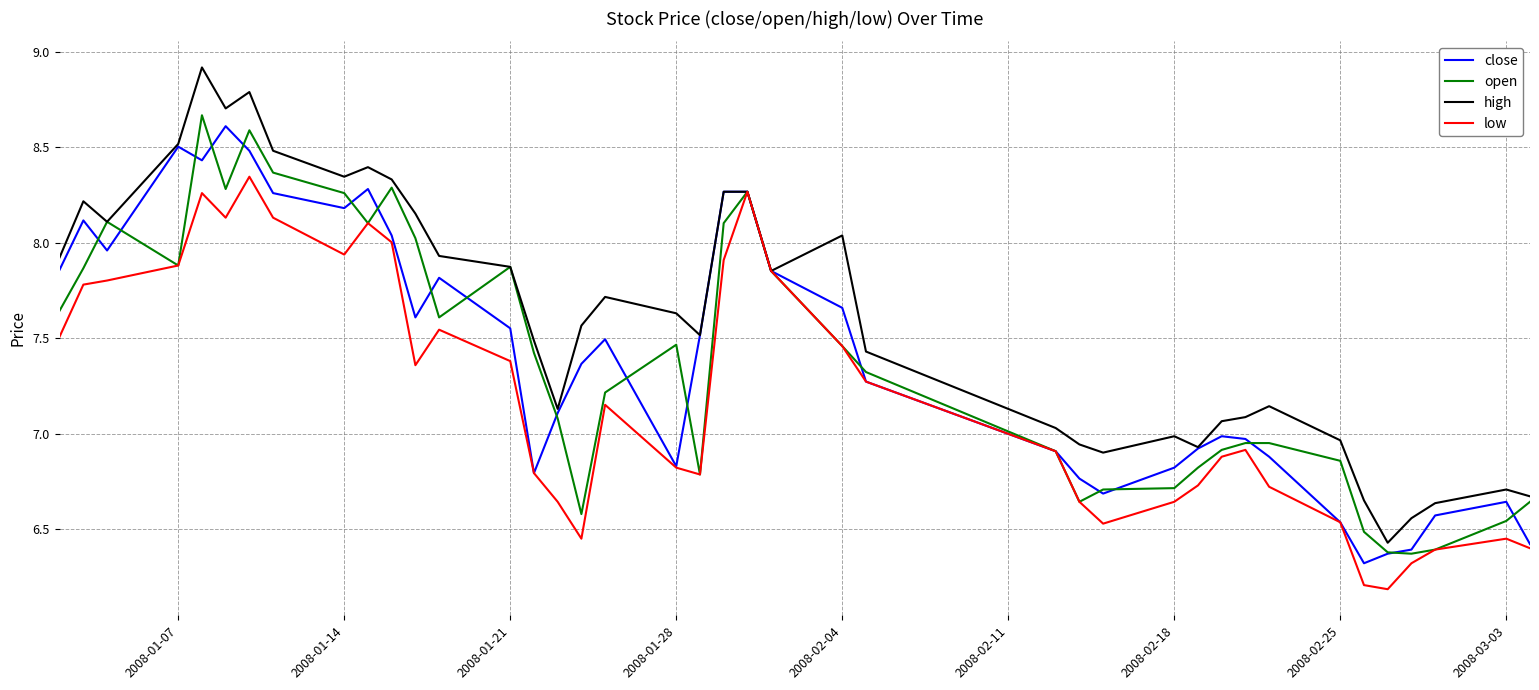

What is the lowest value of the close series?

6.3